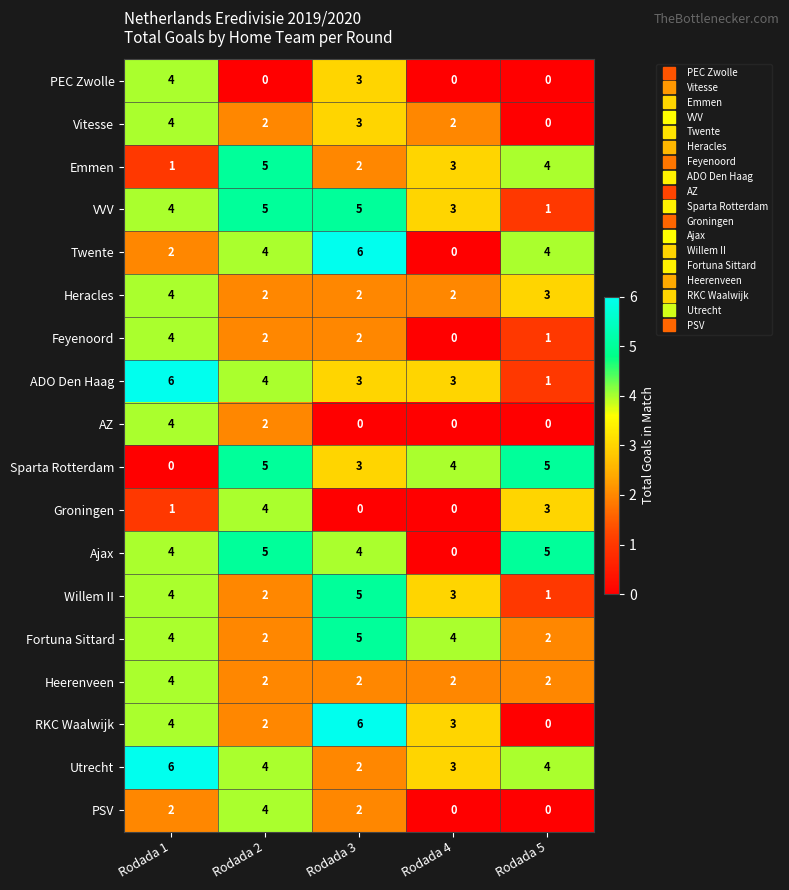

Is it true that Ajax equals 0 at Rodada 4?

True